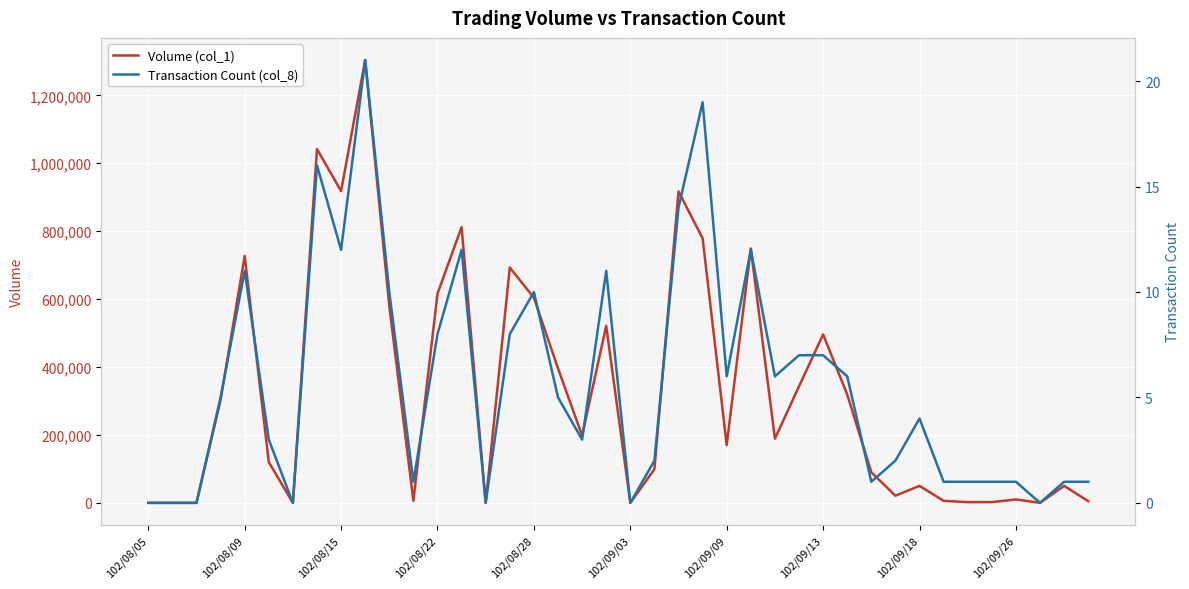

What is the difference between the maximum and minimum values in the Transaction Count (col_8) series?

21